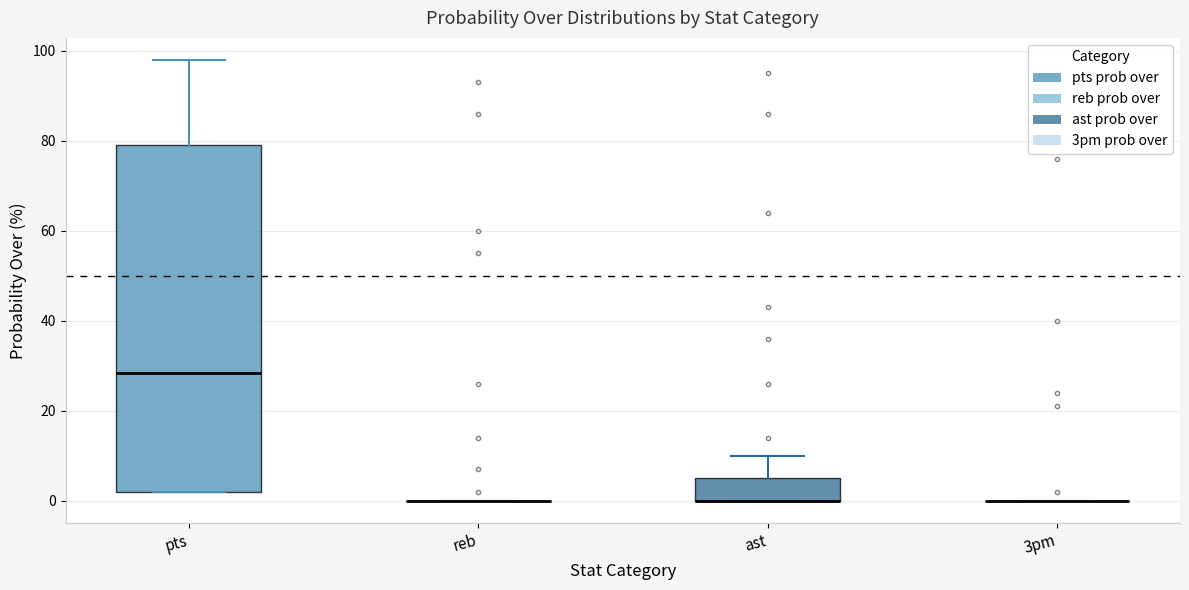

Reading left to right, read every box against the y-axis: the position of its median line, the range the box covers, and the ends of its whiskers. The values are not printed on the chart, so give them approximately, as read against the axis.

pts: median 28, box 2 to 80, whiskers 2 to 98
reb: box collapsed to a line at 0, whiskers 0 to 0
ast: median 0 (drawn on the box's lower edge), box 0 to 6, whiskers 0 to 10
3pm: box collapsed to a line at 0, whiskers 0 to 0